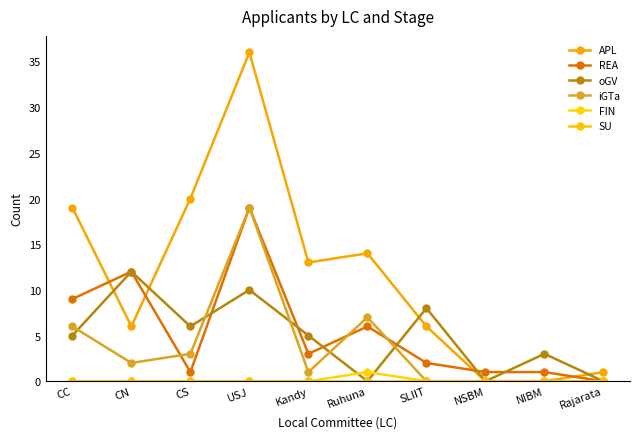

Count the number of categories in the chart.

10